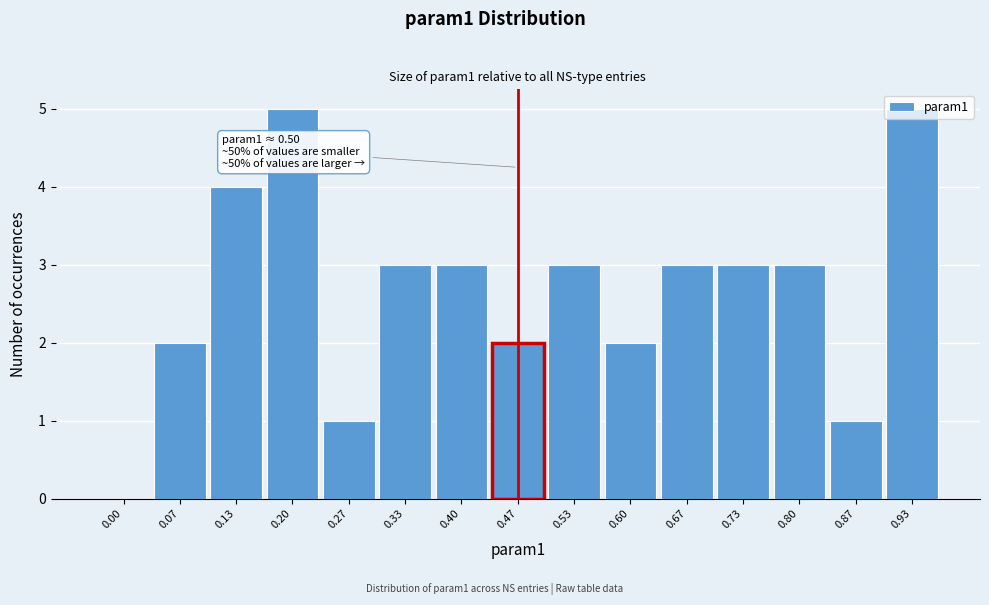

What is the greatest value displayed?

5